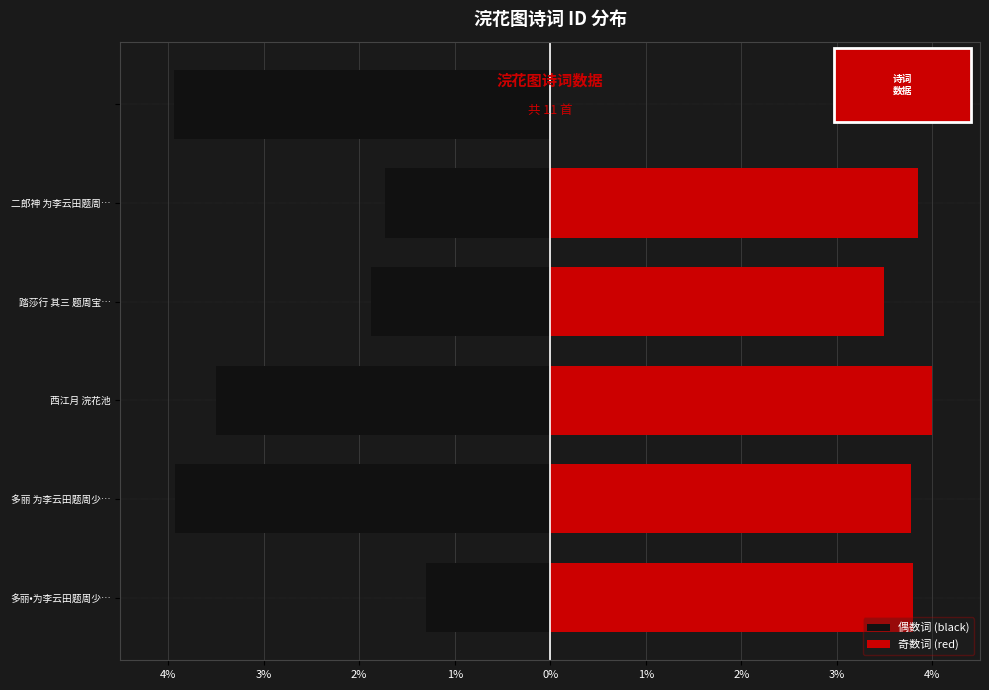

What is the value of the 偶数词 (black) bar at the 4th from the left?

-1.9